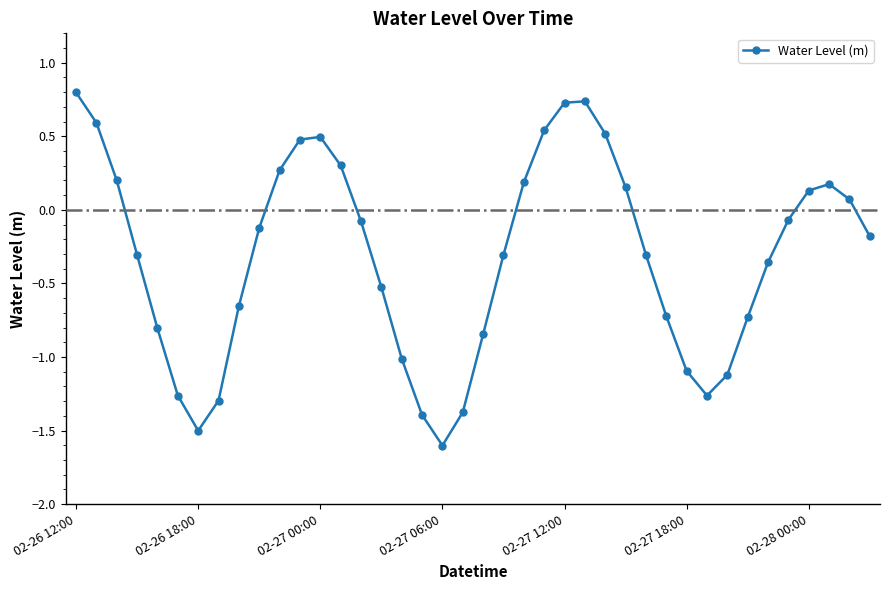

What is the maximum value shown in the chart?

0.8